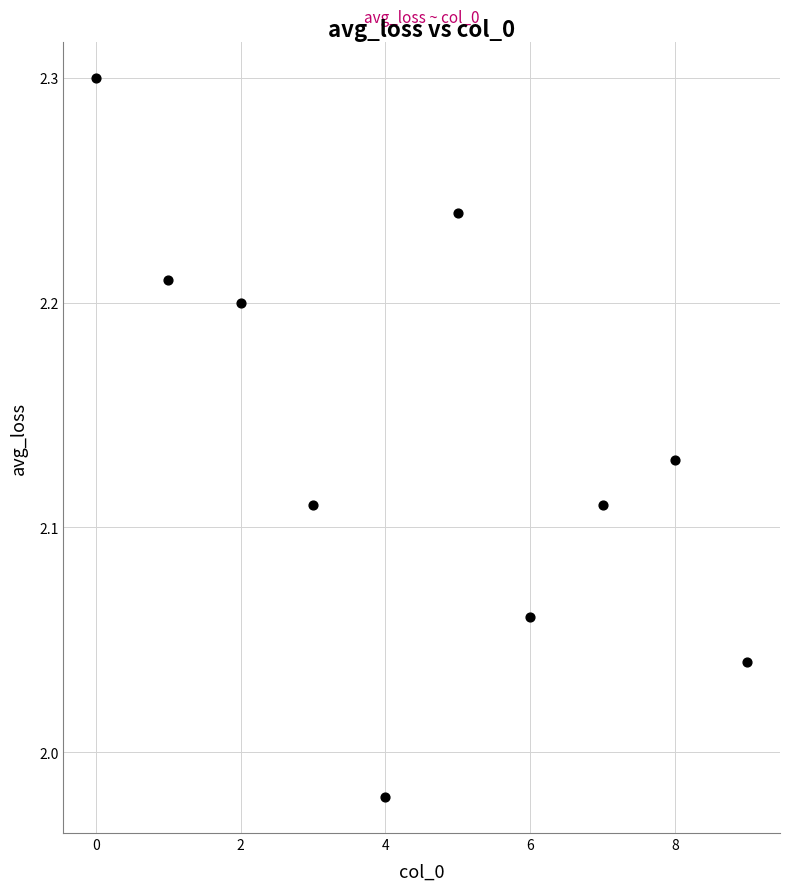

What is the range of X values (max minus min)?

9.0